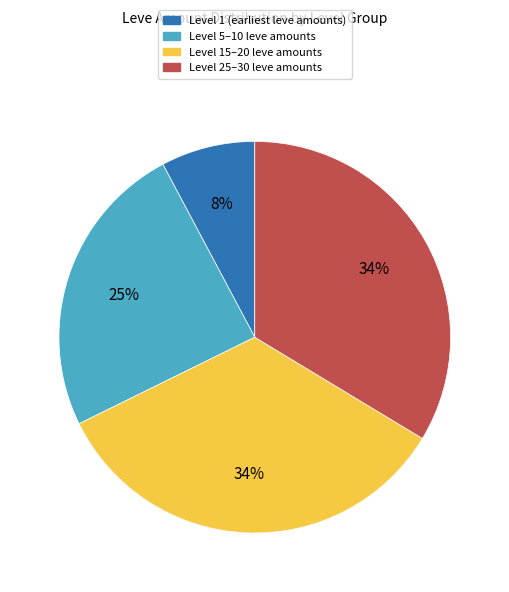

To the nearest percent, what portion does Level 25–30 leve amounts represent?

34%